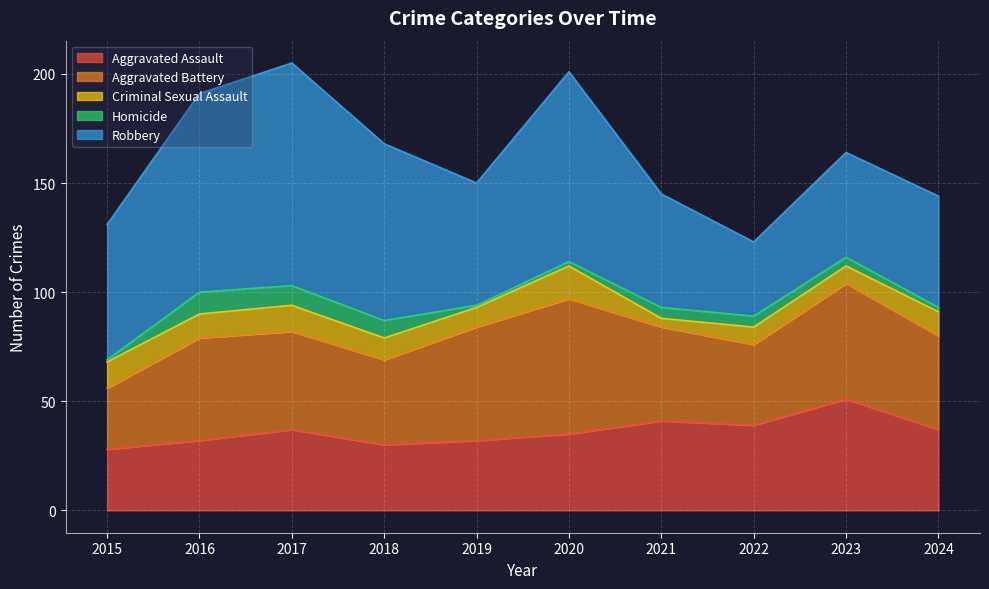

At which label is Aggravated Assault closest to 39?

2022